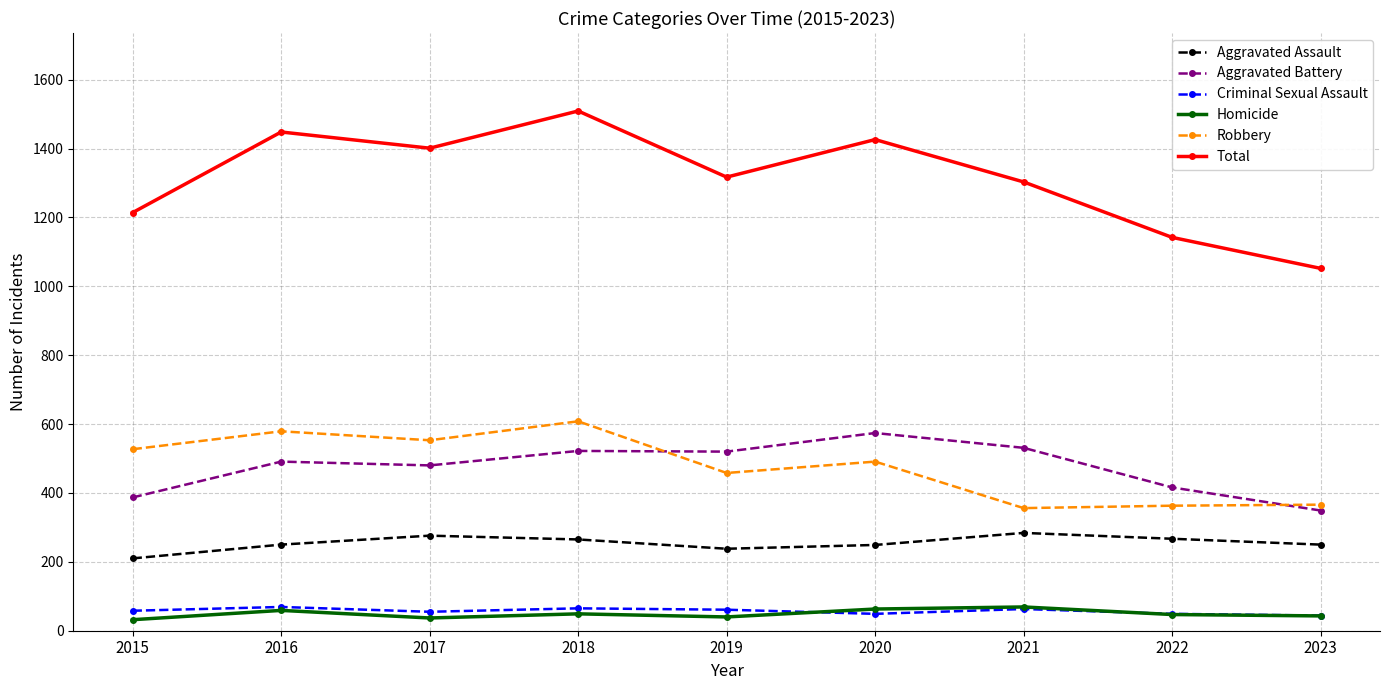

What is the average value of the Homicide series?

49